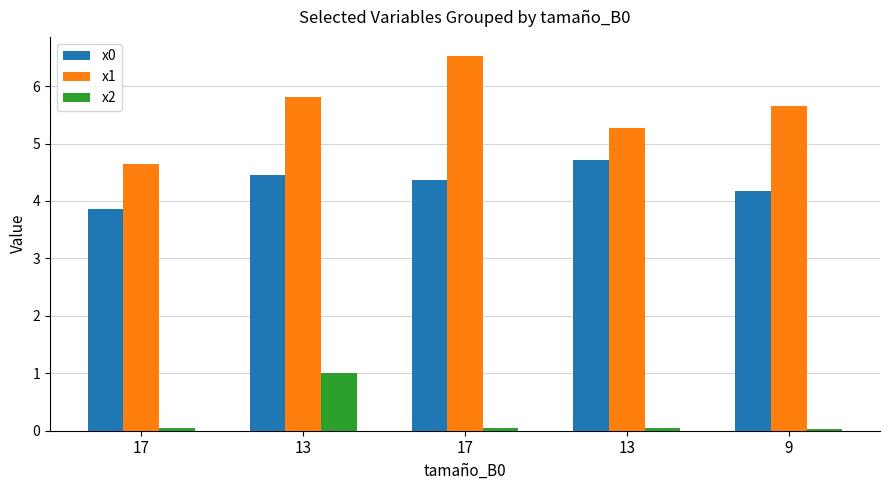

Does the chart contain stacked bars?

No